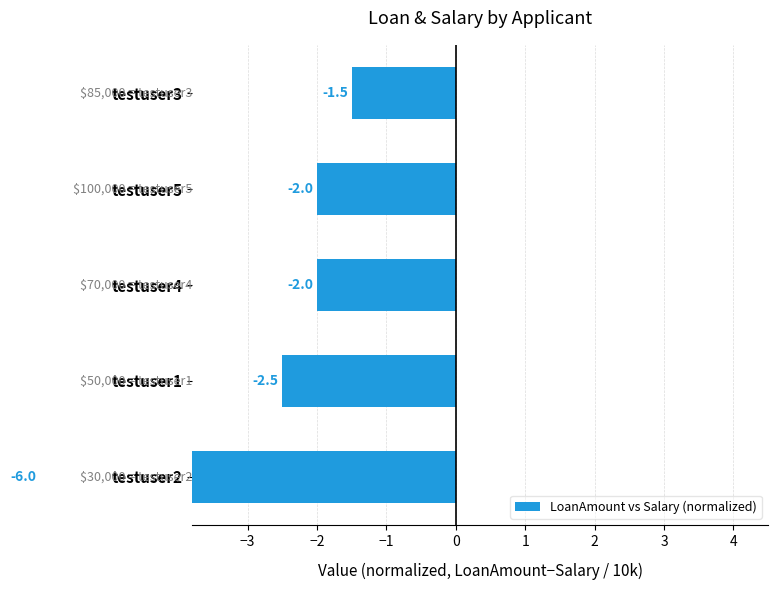

Does the chart contain stacked bars?

No